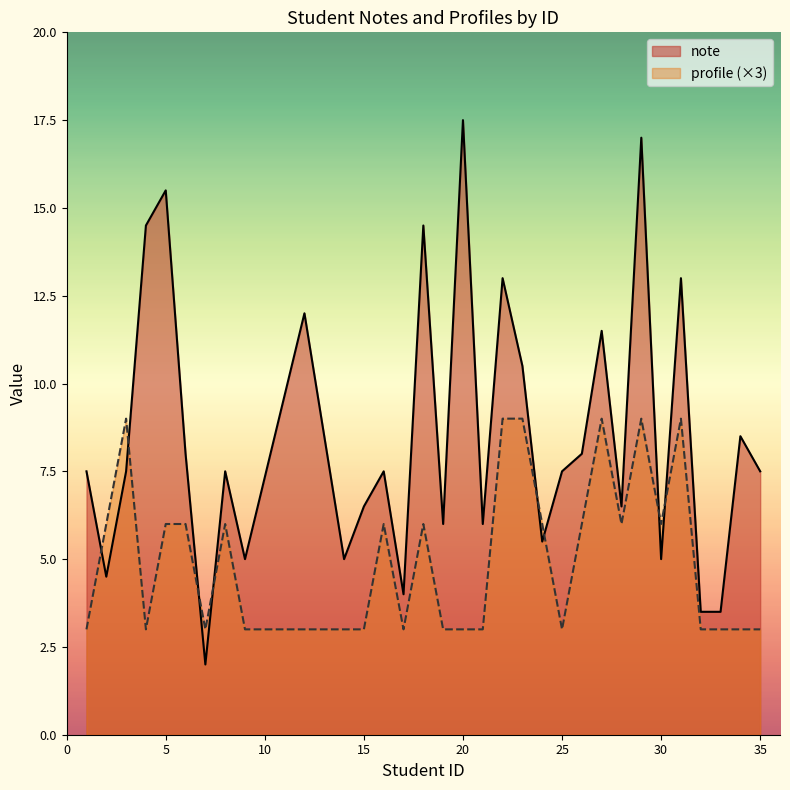

Is the value of note at 1 greater than the value of profile at 5?

Yes